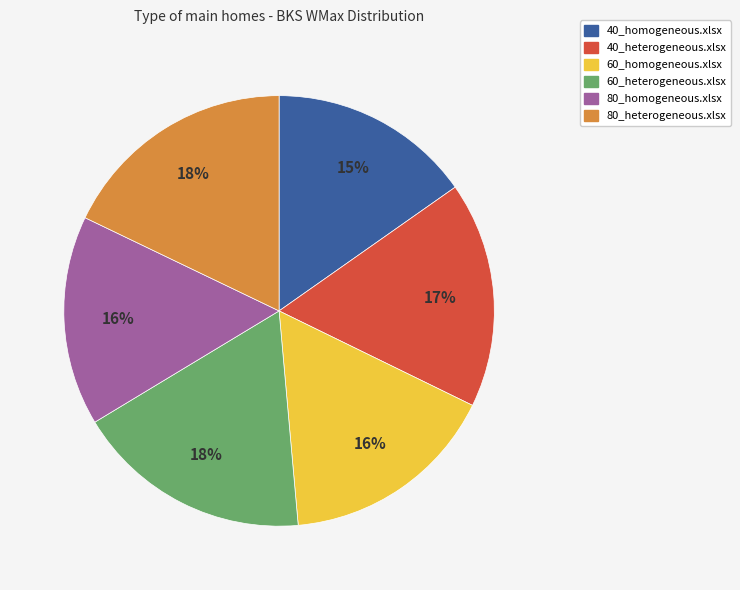

Is it true that 60_heterogeneous.xlsx is 11% of the pie?

False